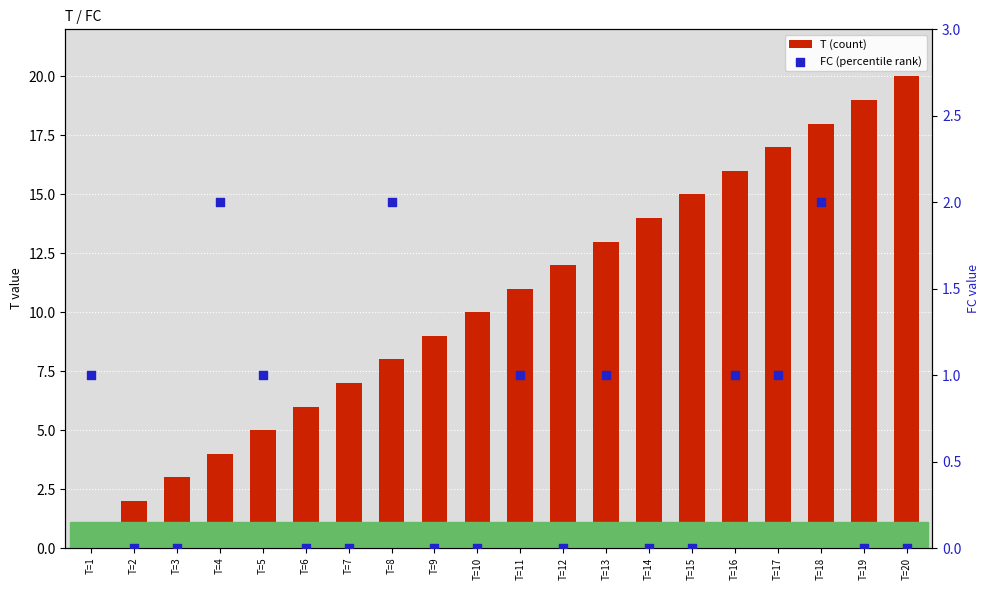

Which series reaches the minimum Y coordinate?

FC (percentile rank)